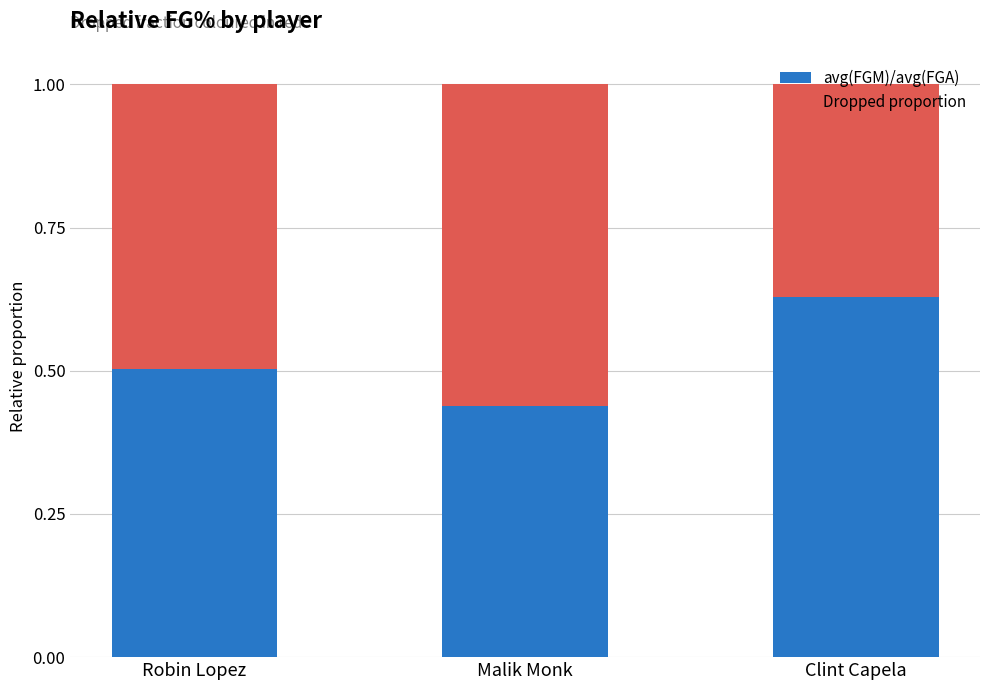

Is it true that avg(FGM)/avg(FGA) equals 1.0 at Clint Capela?

False